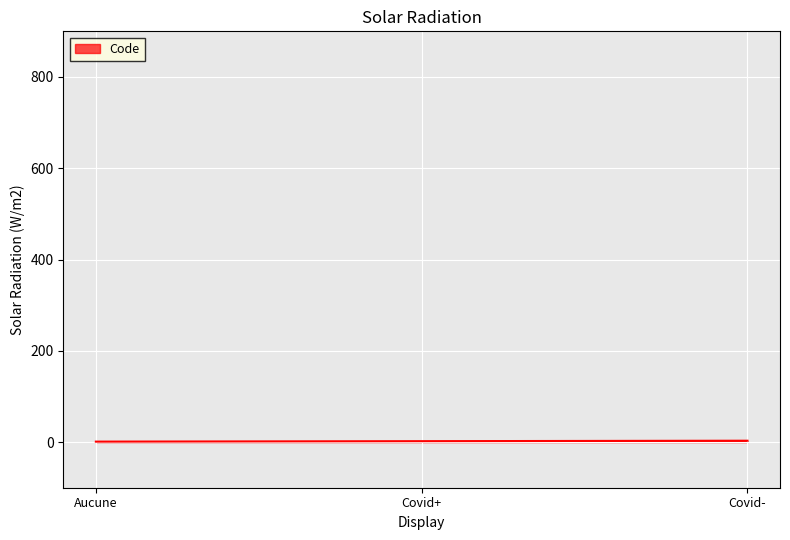

Approximately how many times larger is the value at Aucune compared to Covid-?

0.3